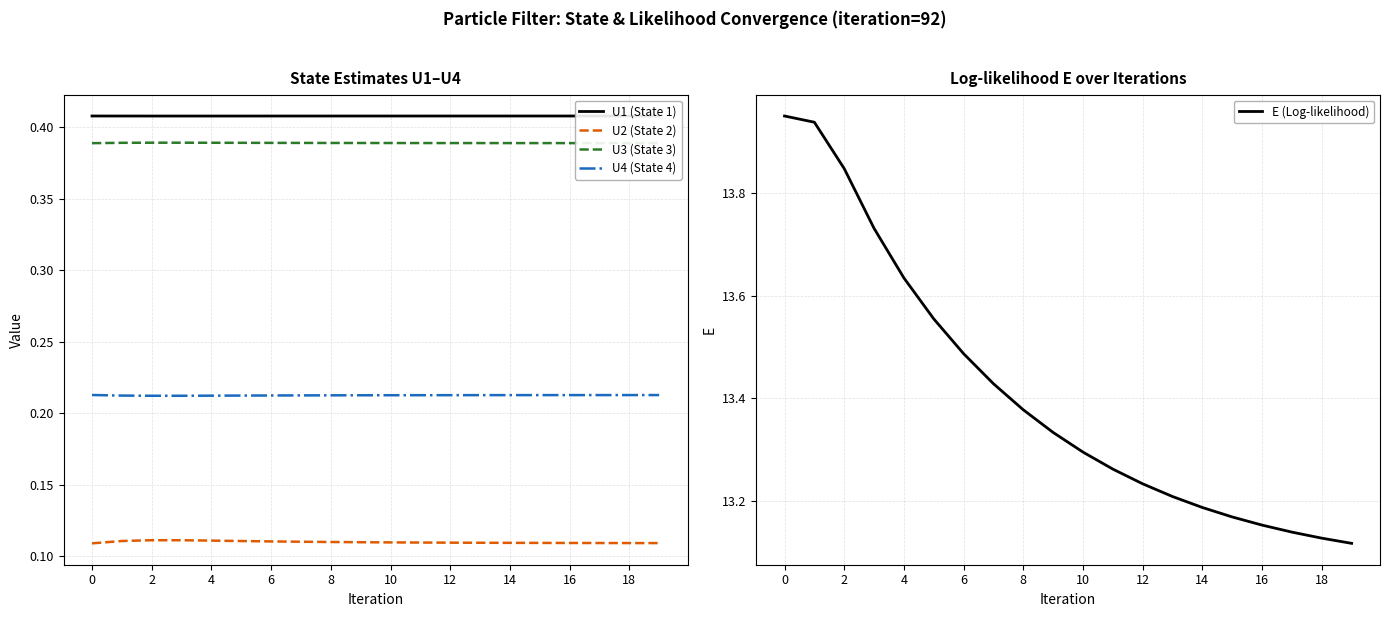

The U1 (State 1) series shows 0.7 at 14. True or false?

False